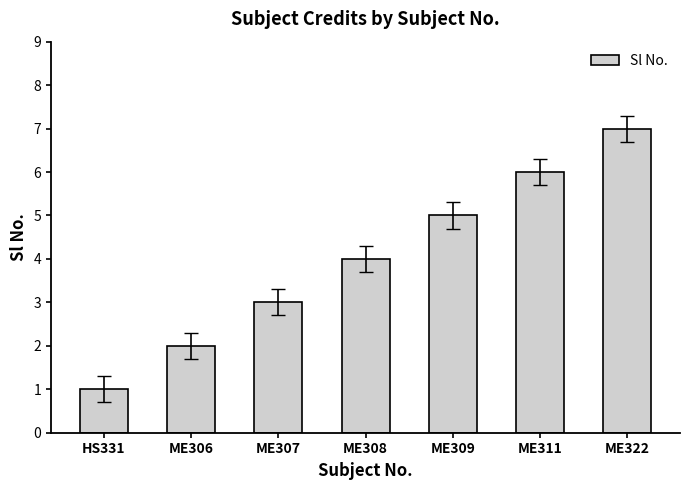

Rank the categories by value from highest to lowest.

ME322, ME311, ME309, ME308, ME307, ME306, HS331